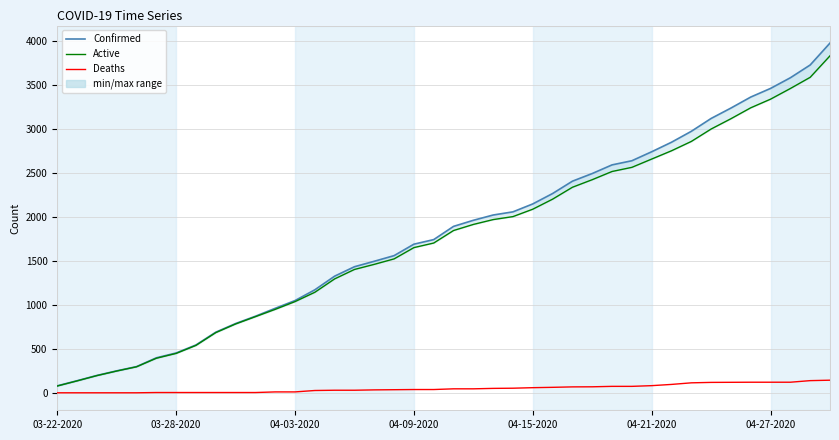

Is this an area chart (filled region under the line)?

No